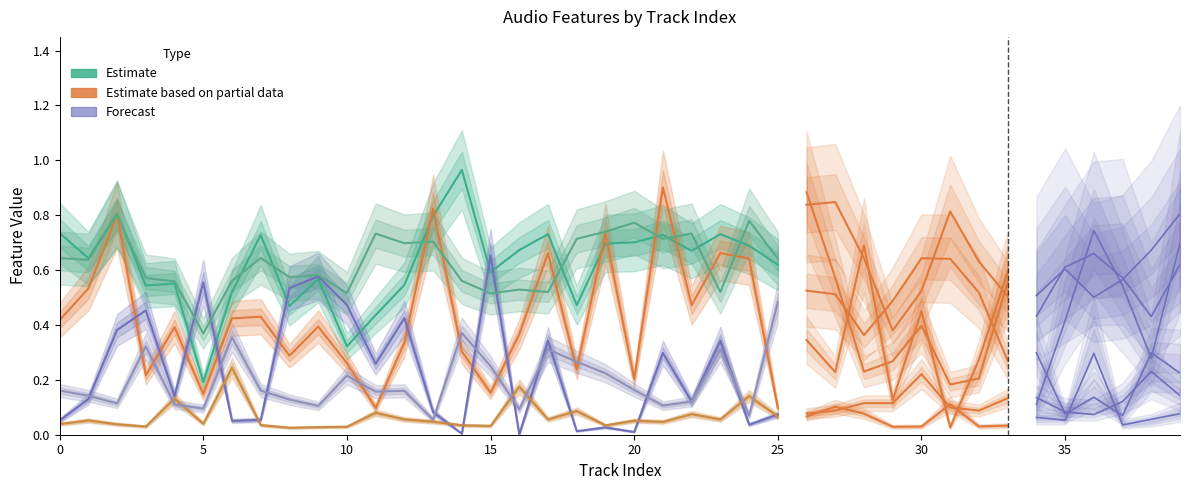

What is the label of the 26th point from the left?

25